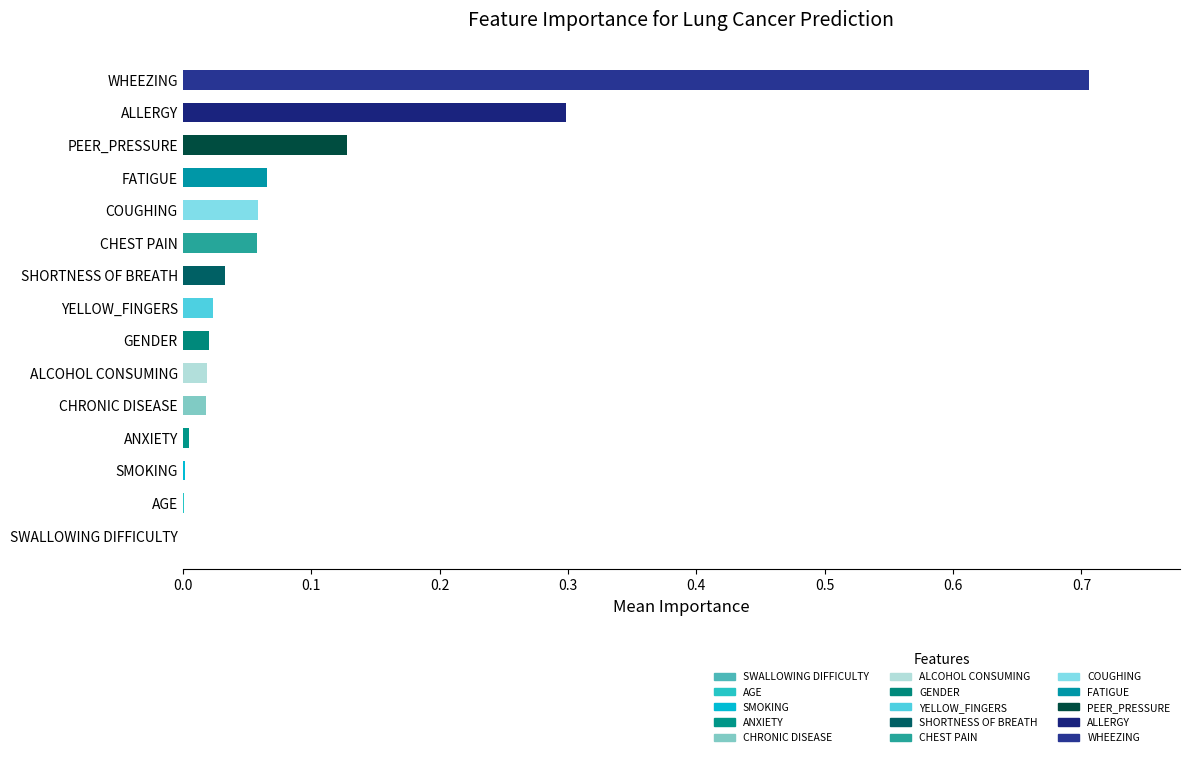

What is the sum of all values?

1.4